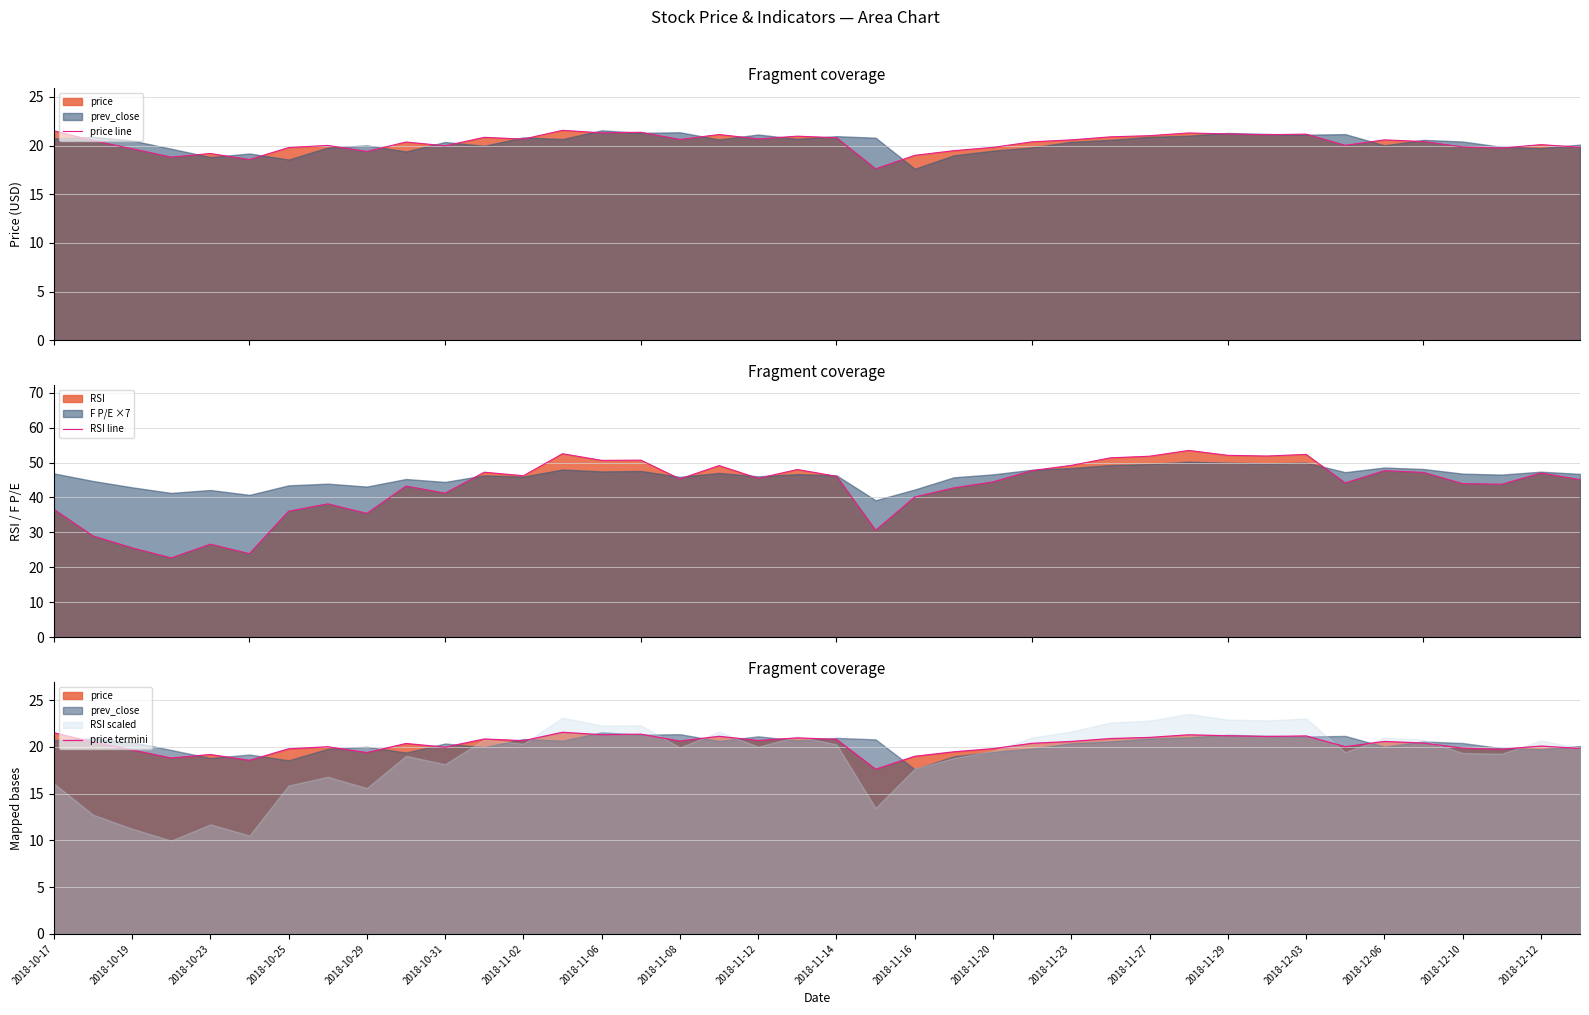

How many data points does each series have?

40